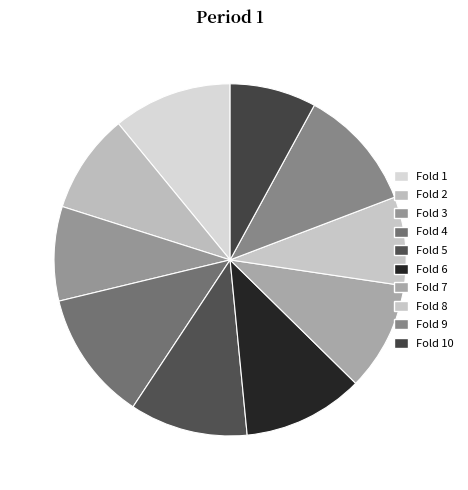

Which has a higher value, Fold 4 or Fold 3?

Fold 4